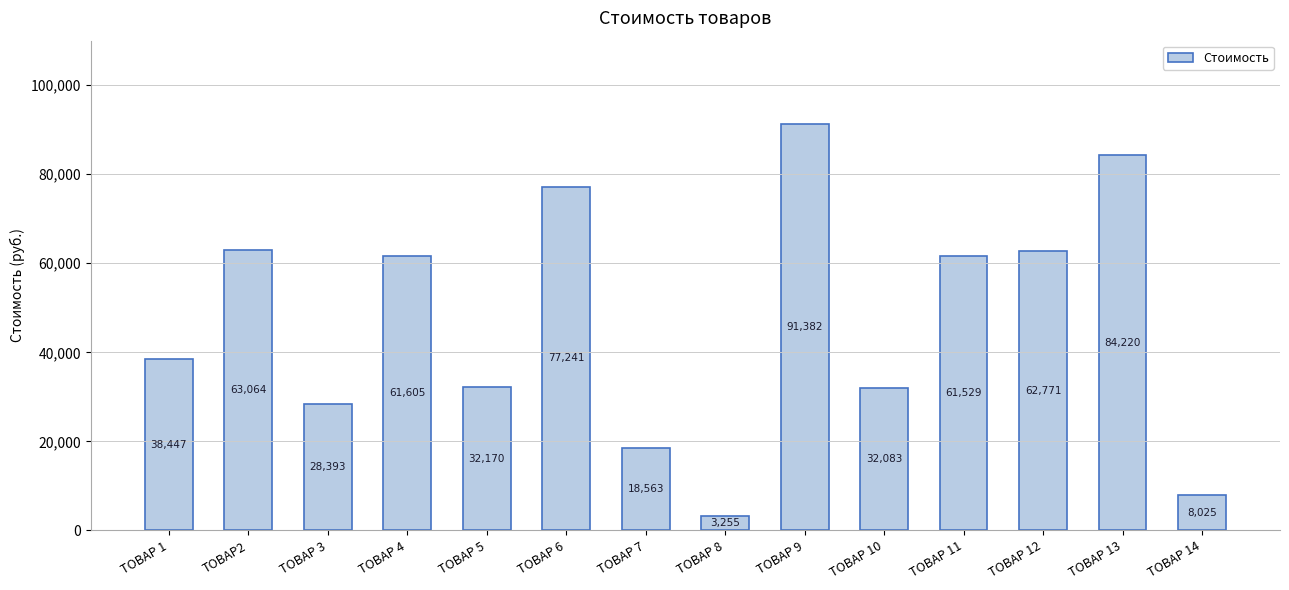

Which category has the highest value across all series?

ТОВАР 9